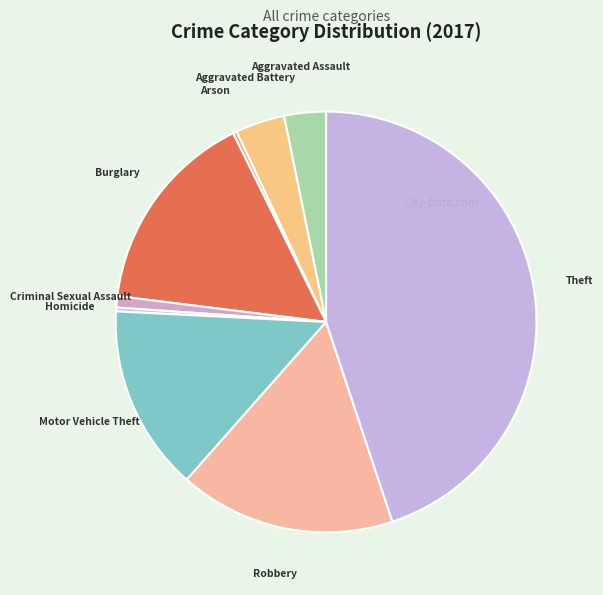

What is the largest slice in the pie chart?

Theft